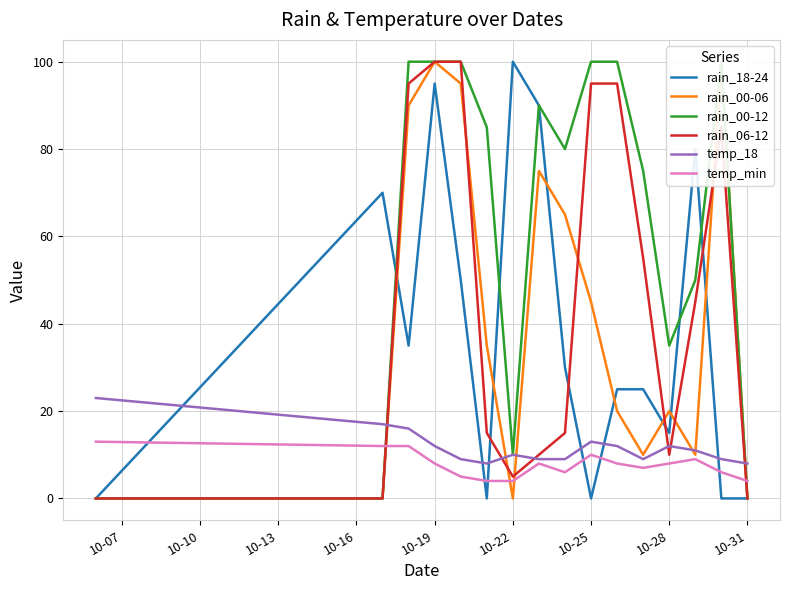

After their last crossing, which series has the higher values: rain_18-24 or temp_min?

temp_min